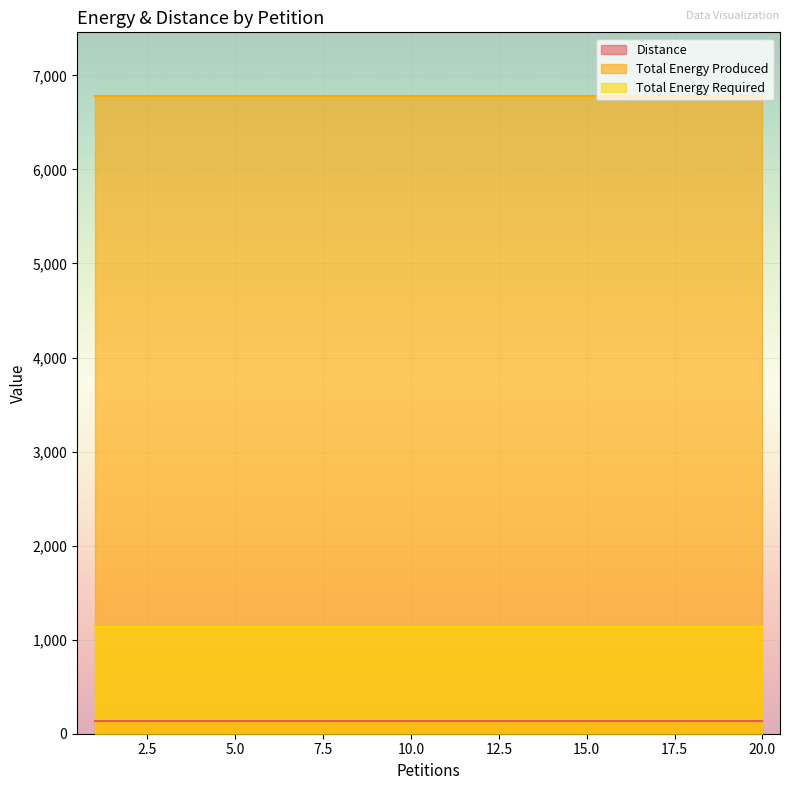

Reading right to left, list all the values displayed in this chart.

Distance: 139	139	139	139	139	139	139	139	139	139	139	139	139	139	139	139	139	139	139	139
Total Energy Produced: 6780	6780	6780	6780	6780	6780	6780	6780	6780	6780	6780	6780	6780	6780	6780	6780	6780	6780	6780	6780
Total Energy Required: 1130	1130	1130	1130	1130	1130	1130	1130	1130	1130	1130	1130	1130	1130	1130	1130	1130	1130	1130	1130